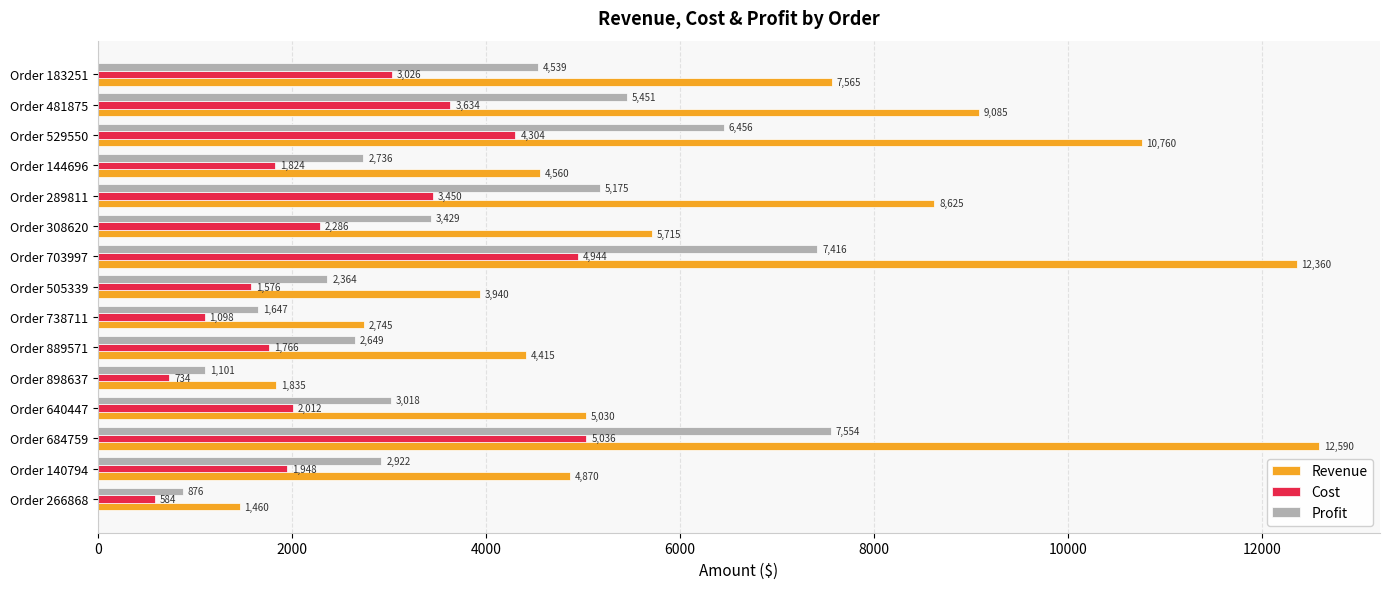

The value of Cost at Order 140794 is 1948. True or false?

True